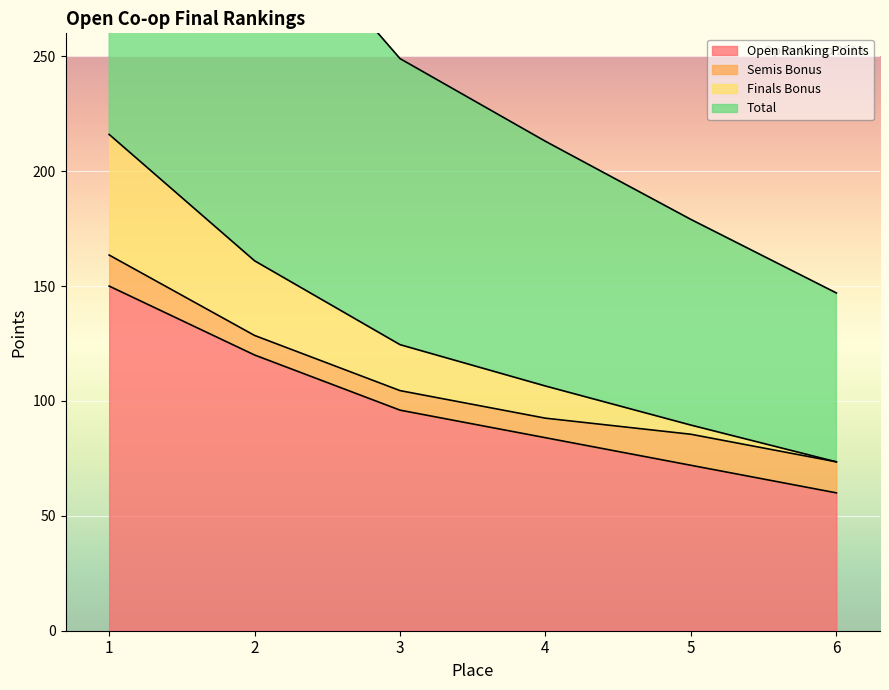

At how many categories does at least one series exceed 408?

1